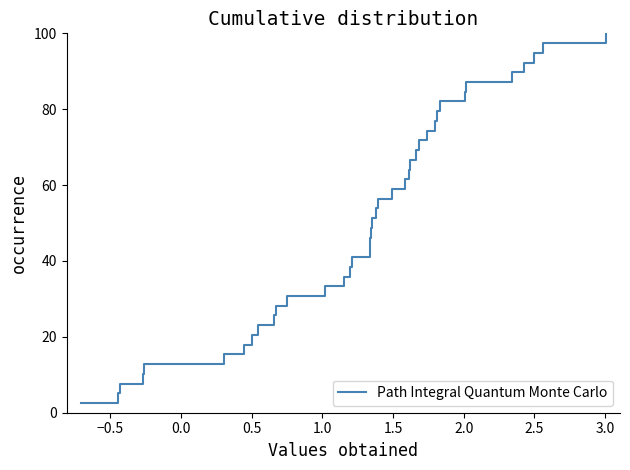

What is the maximum value shown in the chart?

100.0